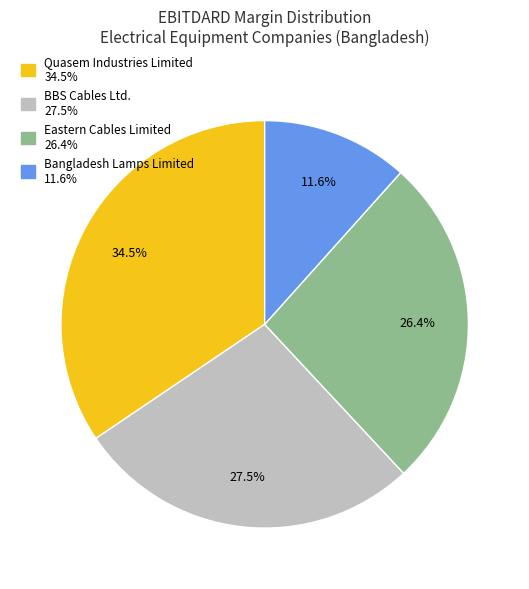

To the nearest percent, what percentage of the pie is Bangladesh Lamps Limited?

12%